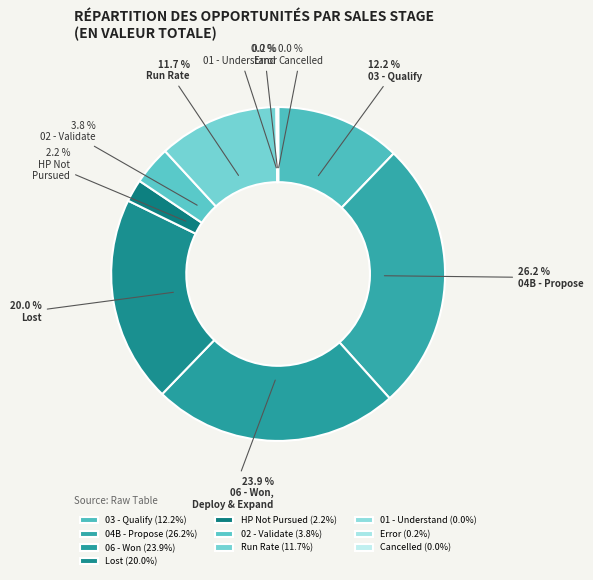

Which slice is the largest?

04B - Propose Solution